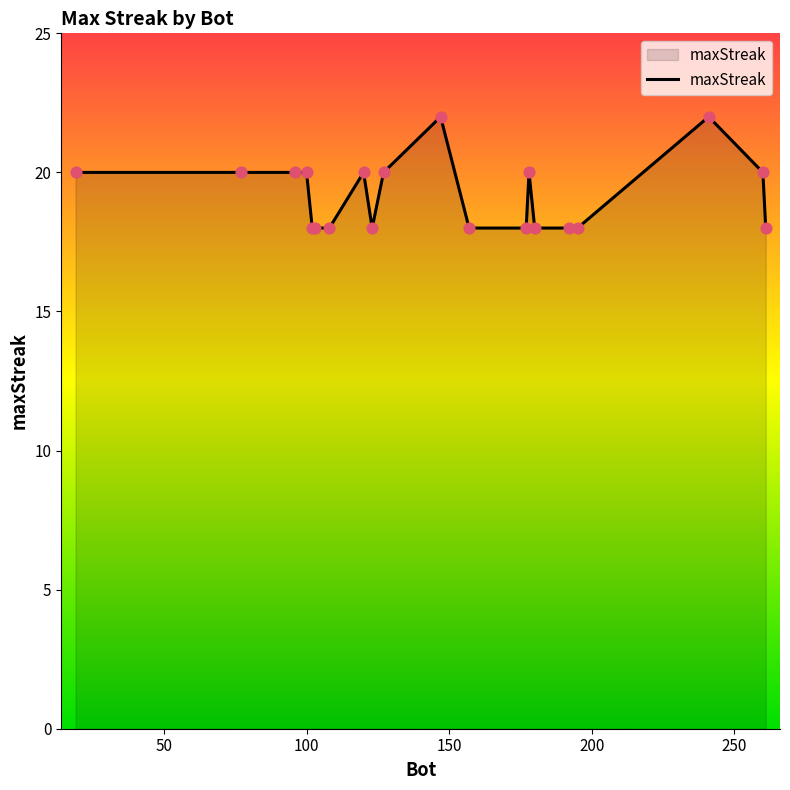

What is the maximum value shown in the chart?

22